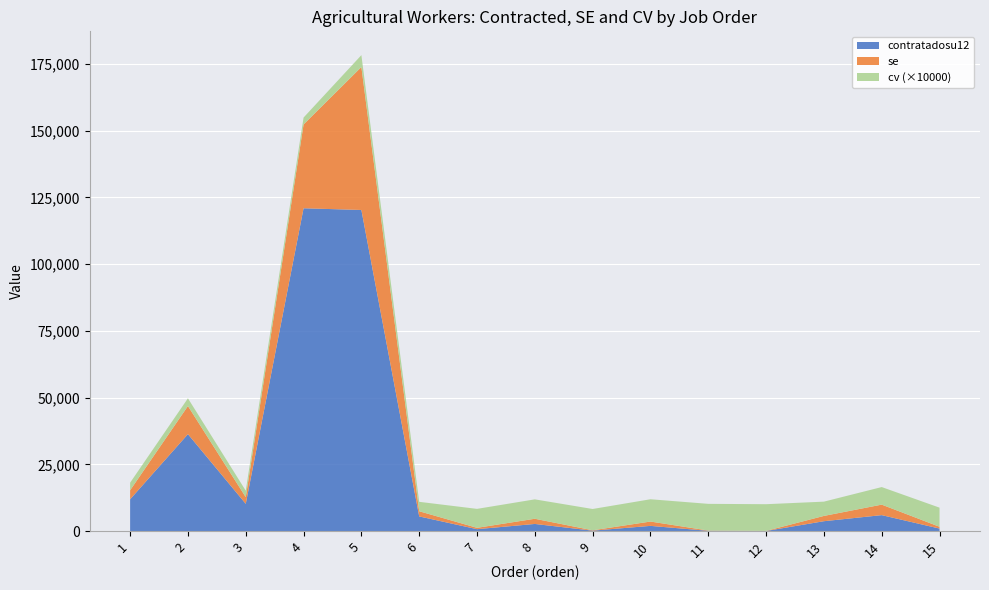

Reading left to right, extract all data points from this chart.

contratadosu12: 1=11904.1	2=36313.7	3=10212.1	4=120945.9	5=120305.7	6=5489.0	7=710.6	8=2670.2	9=160.3	10=1943.5	11=98.9	12=34.4	13=3696.6	14=5971.9	15=938.3
se: 1=3378.7	2=10531.3	3=2488.1	4=31393.3	5=53565.0	6=1938.2	7=504.6	8=1941.8	9=128.0	10=1623.7	11=98.9	12=34.4	13=1978.0	14=3932.0	15=672.2
cv: 1=0.3	2=0.3	3=0.2	4=0.3	5=0.4	6=0.4	7=0.7	8=0.7	9=0.8	10=0.8	11=1.0	12=1.0	13=0.5	14=0.7	15=0.7